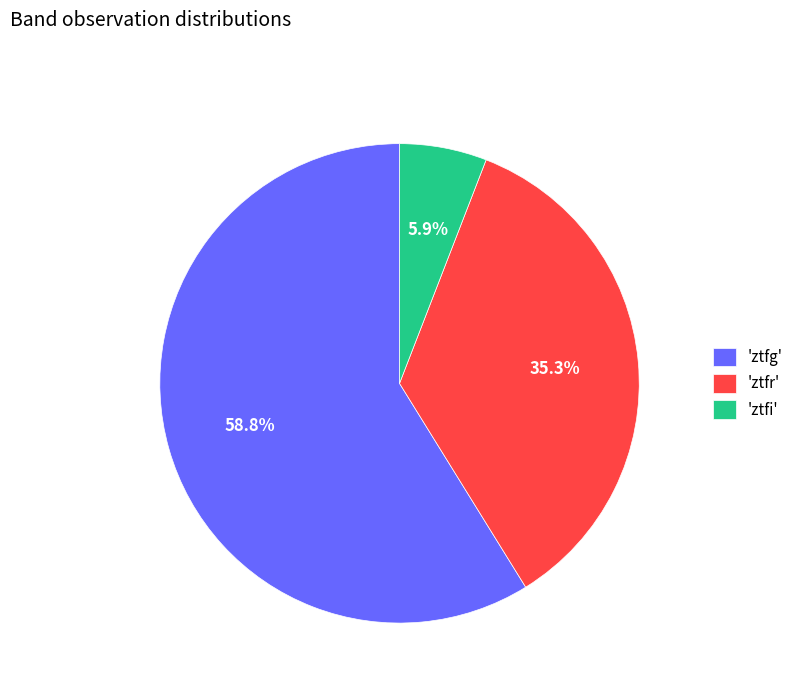

Between 'ztfi' and 'ztfg', which is larger?

'ztfg'